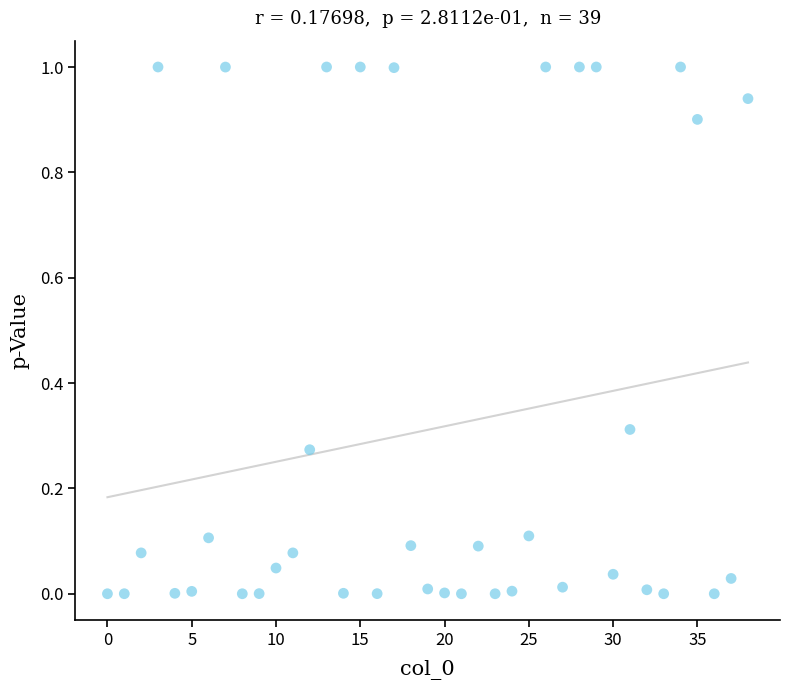

What is the range of Y values (max minus min)?

1.0